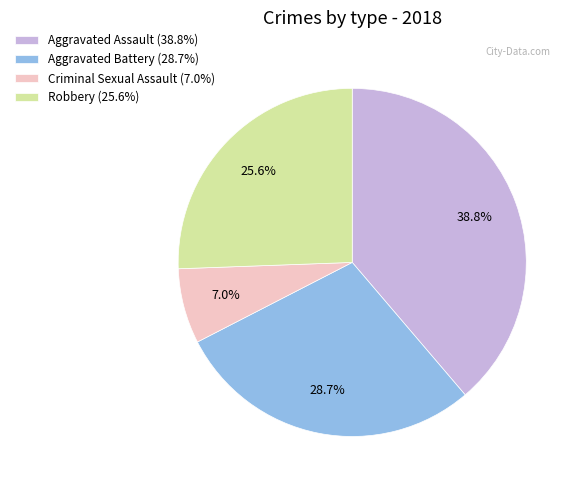

Count the number of slices in the pie.

4